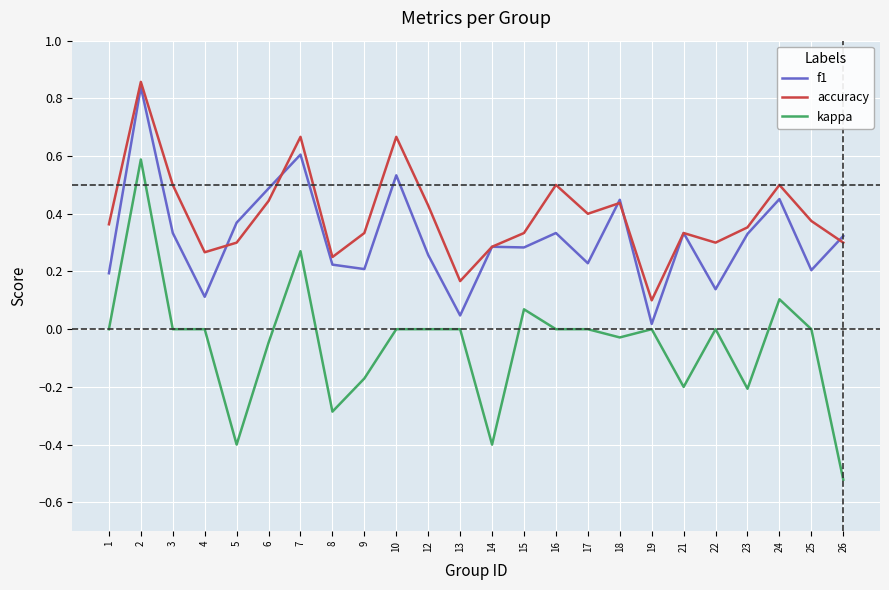

How many accuracy values are between 0 and 1?

24